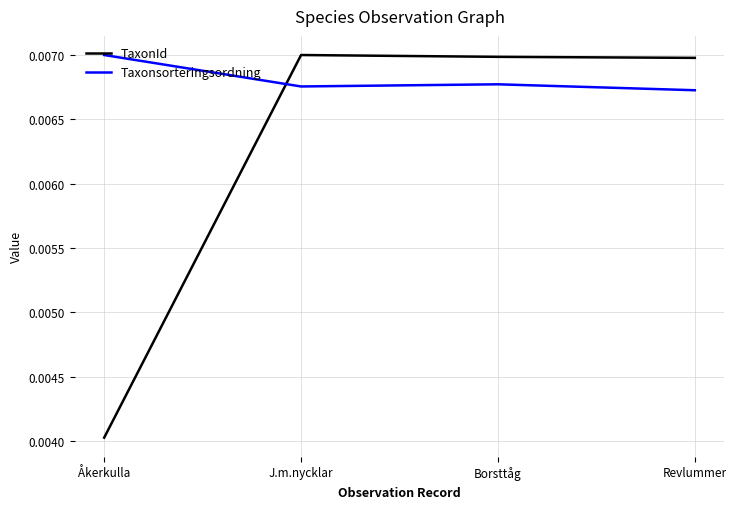

At how many categories does at least one series exceed 0?

4